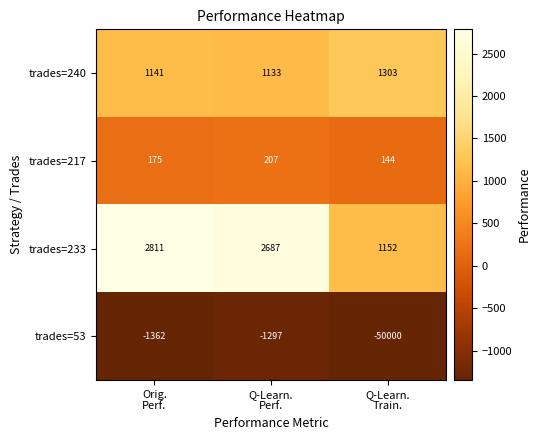

At which category is the sum across all series the highest?

Orig.
Perf.